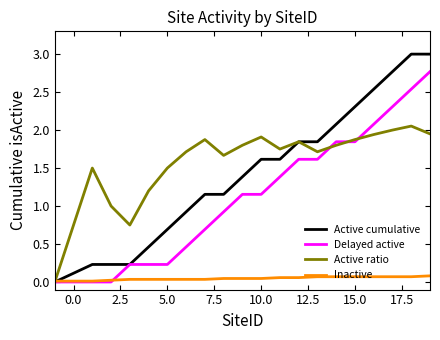

List the series in order of their peak value, highest first.

Active cumulative, Delayed active, Active ratio, Inactive